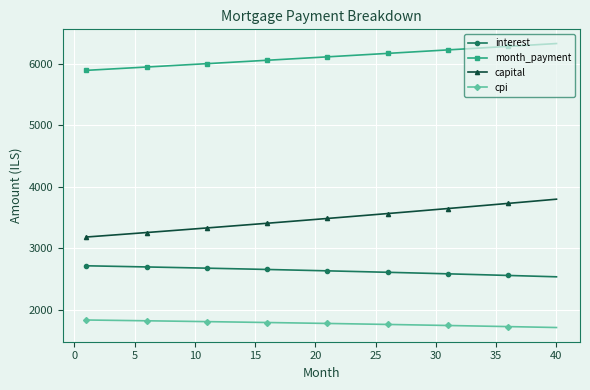

Which series has the widest spread of values?

capital